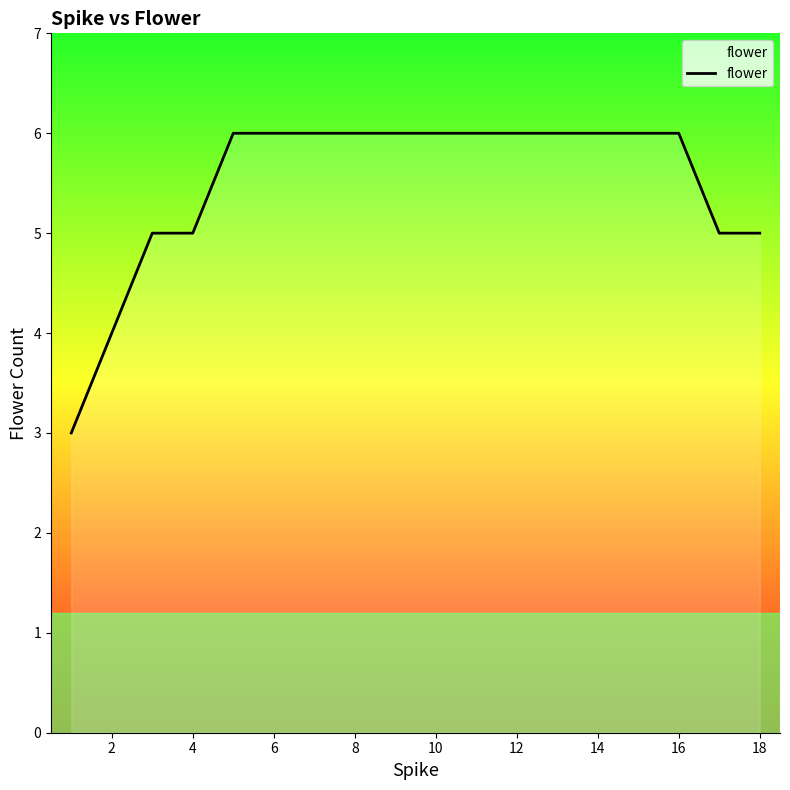

What is the difference between the maximum and minimum values?

3